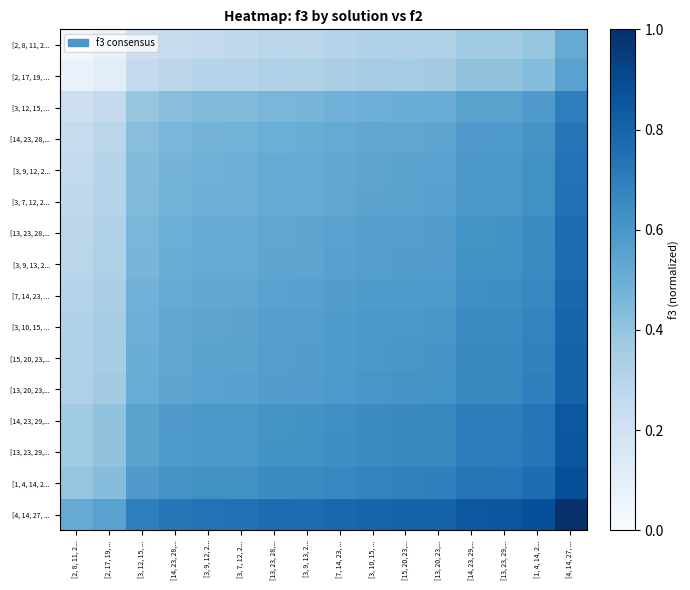

Reading left to right, what are all the values shown in this chart?

[2, 8, 11, 2...: [2, 8, 11, 2...=0.0	[2, 17, 19, ...=0.1	[3, 12, 15, ...=0.2	[14, 23, 28,...=0.2	[3, 9, 12, 2...=0.3	[3, 7, 12, 2...=0.3	[13, 23, 28,...=0.3	[3, 9, 13, 2...=0.3	[7, 14, 23, ...=0.3	[3, 10, 15, ...=0.3	[15, 20, 23,...=0.3	[13, 20, 23,...=0.3	[14, 23, 29,...=0.4	[13, 23, 29,...=0.4	[1, 4, 14, 2...=0.4	[4, 14, 27, ...=0.5
[2, 17, 19, ...: [2, 8, 11, 2...=0.1	[2, 17, 19, ...=0.1	[3, 12, 15, ...=0.2	[14, 23, 28,...=0.3	[3, 9, 12, 2...=0.3	[3, 7, 12, 2...=0.3	[13, 23, 28,...=0.3	[3, 9, 13, 2...=0.3	[7, 14, 23, ...=0.3	[3, 10, 15, ...=0.3	[15, 20, 23,...=0.4	[13, 20, 23,...=0.4	[14, 23, 29,...=0.4	[13, 23, 29,...=0.4	[1, 4, 14, 2...=0.4	[4, 14, 27, ...=0.6
[3, 12, 15, ...: [2, 8, 11, 2...=0.2	[2, 17, 19, ...=0.2	[3, 12, 15, ...=0.4	[14, 23, 28,...=0.4	[3, 9, 12, 2...=0.4	[3, 7, 12, 2...=0.4	[13, 23, 28,...=0.5	[3, 9, 13, 2...=0.5	[7, 14, 23, ...=0.5	[3, 10, 15, ...=0.5	[15, 20, 23,...=0.5	[13, 20, 23,...=0.5	[14, 23, 29,...=0.5	[13, 23, 29,...=0.6	[1, 4, 14, 2...=0.6	[4, 14, 27, ...=0.7
[14, 23, 28,...: [2, 8, 11, 2...=0.2	[2, 17, 19, ...=0.3	[3, 12, 15, ...=0.4	[14, 23, 28,...=0.5	[3, 9, 12, 2...=0.5	[3, 7, 12, 2...=0.5	[13, 23, 28,...=0.5	[3, 9, 13, 2...=0.5	[7, 14, 23, ...=0.5	[3, 10, 15, ...=0.5	[15, 20, 23,...=0.5	[13, 20, 23,...=0.5	[14, 23, 29,...=0.6	[13, 23, 29,...=0.6	[1, 4, 14, 2...=0.6	[4, 14, 27, ...=0.7
[3, 9, 12, 2...: [2, 8, 11, 2...=0.3	[2, 17, 19, ...=0.3	[3, 12, 15, ...=0.4	[14, 23, 28,...=0.5	[3, 9, 12, 2...=0.5	[3, 7, 12, 2...=0.5	[13, 23, 28,...=0.5	[3, 9, 13, 2...=0.5	[7, 14, 23, ...=0.5	[3, 10, 15, ...=0.5	[15, 20, 23,...=0.5	[13, 20, 23,...=0.6	[14, 23, 29,...=0.6	[13, 23, 29,...=0.6	[1, 4, 14, 2...=0.6	[4, 14, 27, ...=0.7
[3, 7, 12, 2...: [2, 8, 11, 2...=0.3	[2, 17, 19, ...=0.3	[3, 12, 15, ...=0.4	[14, 23, 28,...=0.5	[3, 9, 12, 2...=0.5	[3, 7, 12, 2...=0.5	[13, 23, 28,...=0.5	[3, 9, 13, 2...=0.5	[7, 14, 23, ...=0.5	[3, 10, 15, ...=0.5	[15, 20, 23,...=0.6	[13, 20, 23,...=0.6	[14, 23, 29,...=0.6	[13, 23, 29,...=0.6	[1, 4, 14, 2...=0.6	[4, 14, 27, ...=0.7
[13, 23, 28,...: [2, 8, 11, 2...=0.3	[2, 17, 19, ...=0.3	[3, 12, 15, ...=0.5	[14, 23, 28,...=0.5	[3, 9, 12, 2...=0.5	[3, 7, 12, 2...=0.5	[13, 23, 28,...=0.5	[3, 9, 13, 2...=0.5	[7, 14, 23, ...=0.6	[3, 10, 15, ...=0.6	[15, 20, 23,...=0.6	[13, 20, 23,...=0.6	[14, 23, 29,...=0.6	[13, 23, 29,...=0.6	[1, 4, 14, 2...=0.6	[4, 14, 27, ...=0.8
[3, 9, 13, 2...: [2, 8, 11, 2...=0.3	[2, 17, 19, ...=0.3	[3, 12, 15, ...=0.5	[14, 23, 28,...=0.5	[3, 9, 12, 2...=0.5	[3, 7, 12, 2...=0.5	[13, 23, 28,...=0.5	[3, 9, 13, 2...=0.5	[7, 14, 23, ...=0.6	[3, 10, 15, ...=0.6	[15, 20, 23,...=0.6	[13, 20, 23,...=0.6	[14, 23, 29,...=0.6	[13, 23, 29,...=0.6	[1, 4, 14, 2...=0.7	[4, 14, 27, ...=0.8
[7, 14, 23, ...: [2, 8, 11, 2...=0.3	[2, 17, 19, ...=0.3	[3, 12, 15, ...=0.5	[14, 23, 28,...=0.5	[3, 9, 12, 2...=0.5	[3, 7, 12, 2...=0.5	[13, 23, 28,...=0.6	[3, 9, 13, 2...=0.6	[7, 14, 23, ...=0.6	[3, 10, 15, ...=0.6	[15, 20, 23,...=0.6	[13, 20, 23,...=0.6	[14, 23, 29,...=0.6	[13, 23, 29,...=0.6	[1, 4, 14, 2...=0.7	[4, 14, 27, ...=0.8
[3, 10, 15, ...: [2, 8, 11, 2...=0.3	[2, 17, 19, ...=0.3	[3, 12, 15, ...=0.5	[14, 23, 28,...=0.5	[3, 9, 12, 2...=0.5	[3, 7, 12, 2...=0.5	[13, 23, 28,...=0.6	[3, 9, 13, 2...=0.6	[7, 14, 23, ...=0.6	[3, 10, 15, ...=0.6	[15, 20, 23,...=0.6	[13, 20, 23,...=0.6	[14, 23, 29,...=0.6	[13, 23, 29,...=0.7	[1, 4, 14, 2...=0.7	[4, 14, 27, ...=0.8
[15, 20, 23,...: [2, 8, 11, 2...=0.3	[2, 17, 19, ...=0.4	[3, 12, 15, ...=0.5	[14, 23, 28,...=0.5	[3, 9, 12, 2...=0.5	[3, 7, 12, 2...=0.6	[13, 23, 28,...=0.6	[3, 9, 13, 2...=0.6	[7, 14, 23, ...=0.6	[3, 10, 15, ...=0.6	[15, 20, 23,...=0.6	[13, 20, 23,...=0.6	[14, 23, 29,...=0.7	[13, 23, 29,...=0.7	[1, 4, 14, 2...=0.7	[4, 14, 27, ...=0.8
[13, 20, 23,...: [2, 8, 11, 2...=0.3	[2, 17, 19, ...=0.4	[3, 12, 15, ...=0.5	[14, 23, 28,...=0.5	[3, 9, 12, 2...=0.6	[3, 7, 12, 2...=0.6	[13, 23, 28,...=0.6	[3, 9, 13, 2...=0.6	[7, 14, 23, ...=0.6	[3, 10, 15, ...=0.6	[15, 20, 23,...=0.6	[13, 20, 23,...=0.6	[14, 23, 29,...=0.7	[13, 23, 29,...=0.7	[1, 4, 14, 2...=0.7	[4, 14, 27, ...=0.8
[14, 23, 29,...: [2, 8, 11, 2...=0.4	[2, 17, 19, ...=0.4	[3, 12, 15, ...=0.5	[14, 23, 28,...=0.6	[3, 9, 12, 2...=0.6	[3, 7, 12, 2...=0.6	[13, 23, 28,...=0.6	[3, 9, 13, 2...=0.6	[7, 14, 23, ...=0.6	[3, 10, 15, ...=0.6	[15, 20, 23,...=0.7	[13, 20, 23,...=0.7	[14, 23, 29,...=0.7	[13, 23, 29,...=0.7	[1, 4, 14, 2...=0.7	[4, 14, 27, ...=0.8
[13, 23, 29,...: [2, 8, 11, 2...=0.4	[2, 17, 19, ...=0.4	[3, 12, 15, ...=0.6	[14, 23, 28,...=0.6	[3, 9, 12, 2...=0.6	[3, 7, 12, 2...=0.6	[13, 23, 28,...=0.6	[3, 9, 13, 2...=0.6	[7, 14, 23, ...=0.6	[3, 10, 15, ...=0.7	[15, 20, 23,...=0.7	[13, 20, 23,...=0.7	[14, 23, 29,...=0.7	[13, 23, 29,...=0.7	[1, 4, 14, 2...=0.7	[4, 14, 27, ...=0.9
[1, 4, 14, 2...: [2, 8, 11, 2...=0.4	[2, 17, 19, ...=0.4	[3, 12, 15, ...=0.6	[14, 23, 28,...=0.6	[3, 9, 12, 2...=0.6	[3, 7, 12, 2...=0.6	[13, 23, 28,...=0.6	[3, 9, 13, 2...=0.7	[7, 14, 23, ...=0.7	[3, 10, 15, ...=0.7	[15, 20, 23,...=0.7	[13, 20, 23,...=0.7	[14, 23, 29,...=0.7	[13, 23, 29,...=0.7	[1, 4, 14, 2...=0.8	[4, 14, 27, ...=0.9
[4, 14, 27, ...: [2, 8, 11, 2...=0.5	[2, 17, 19, ...=0.6	[3, 12, 15, ...=0.7	[14, 23, 28,...=0.7	[3, 9, 12, 2...=0.7	[3, 7, 12, 2...=0.7	[13, 23, 28,...=0.8	[3, 9, 13, 2...=0.8	[7, 14, 23, ...=0.8	[3, 10, 15, ...=0.8	[15, 20, 23,...=0.8	[13, 20, 23,...=0.8	[14, 23, 29,...=0.8	[13, 23, 29,...=0.9	[1, 4, 14, 2...=0.9	[4, 14, 27, ...=1.0